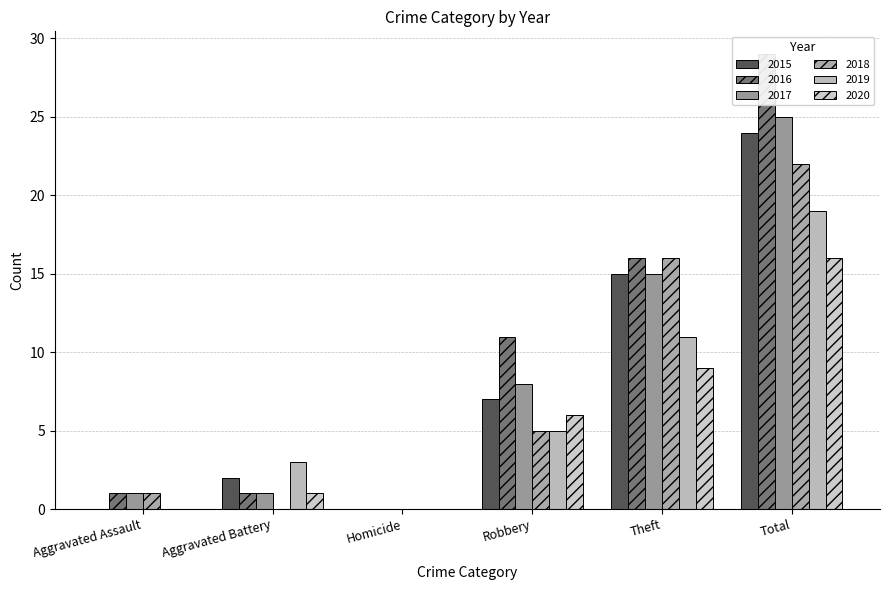

What are all the series names shown in the legend?

2015, 2016, 2017, 2018, 2019, 2020